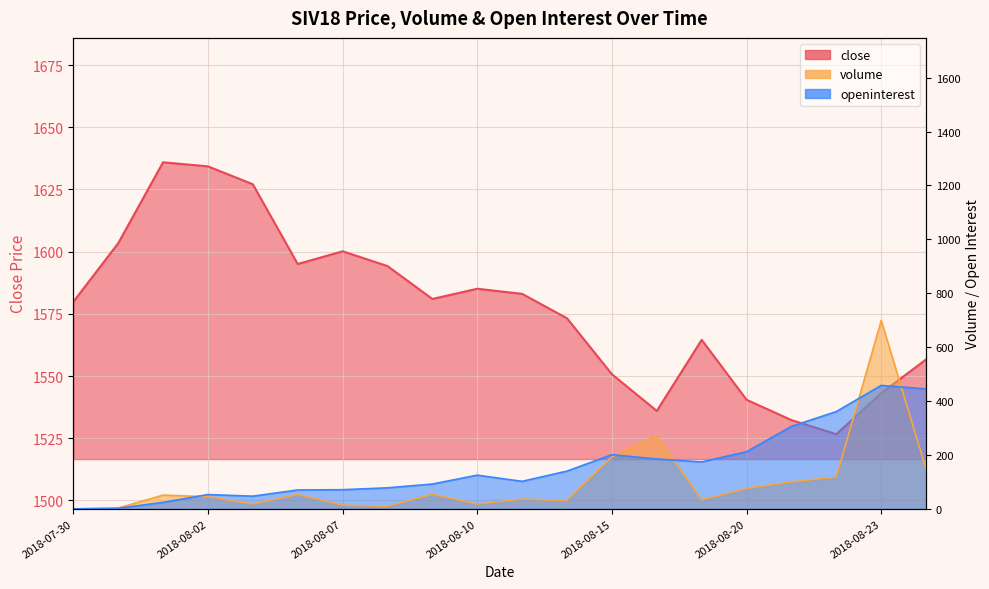

Where is close nearest to the value 1581?

2018-08-09